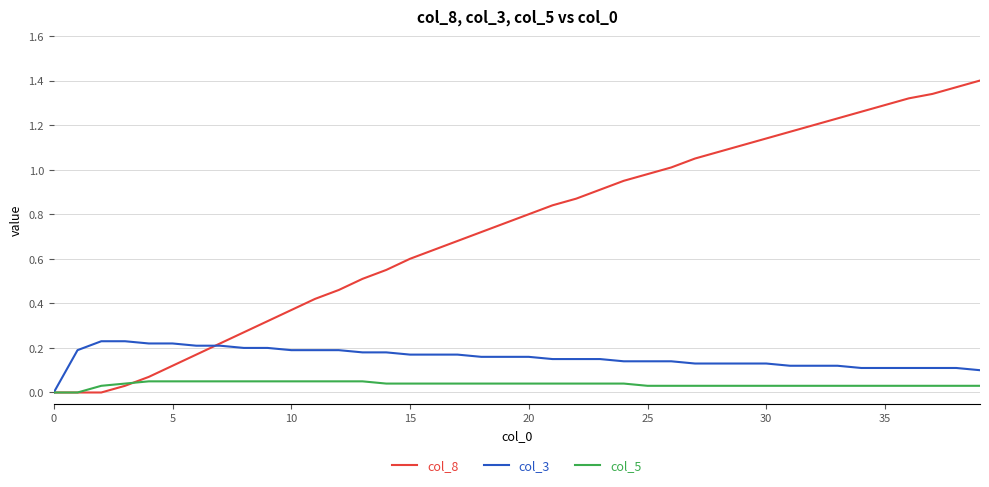

List the series in order of their overall mean, highest first.

col_8, col_3, col_5